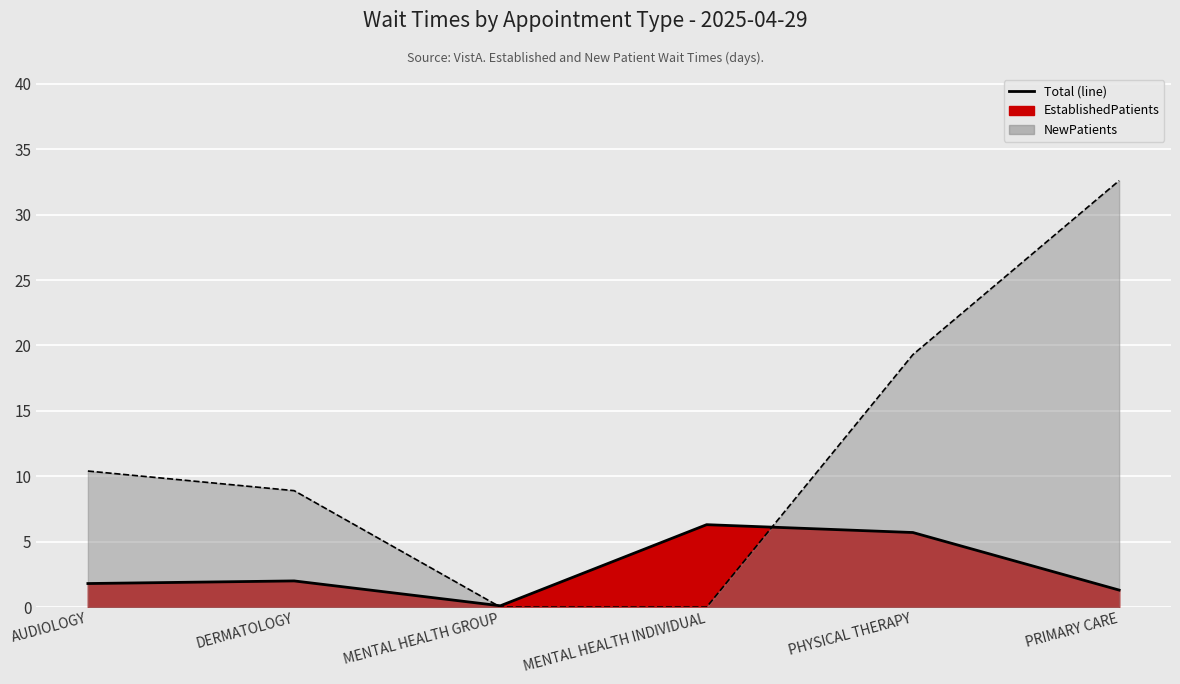

Between DERMATOLOGY and PHYSICAL THERAPY, which is larger?

PHYSICAL THERAPY